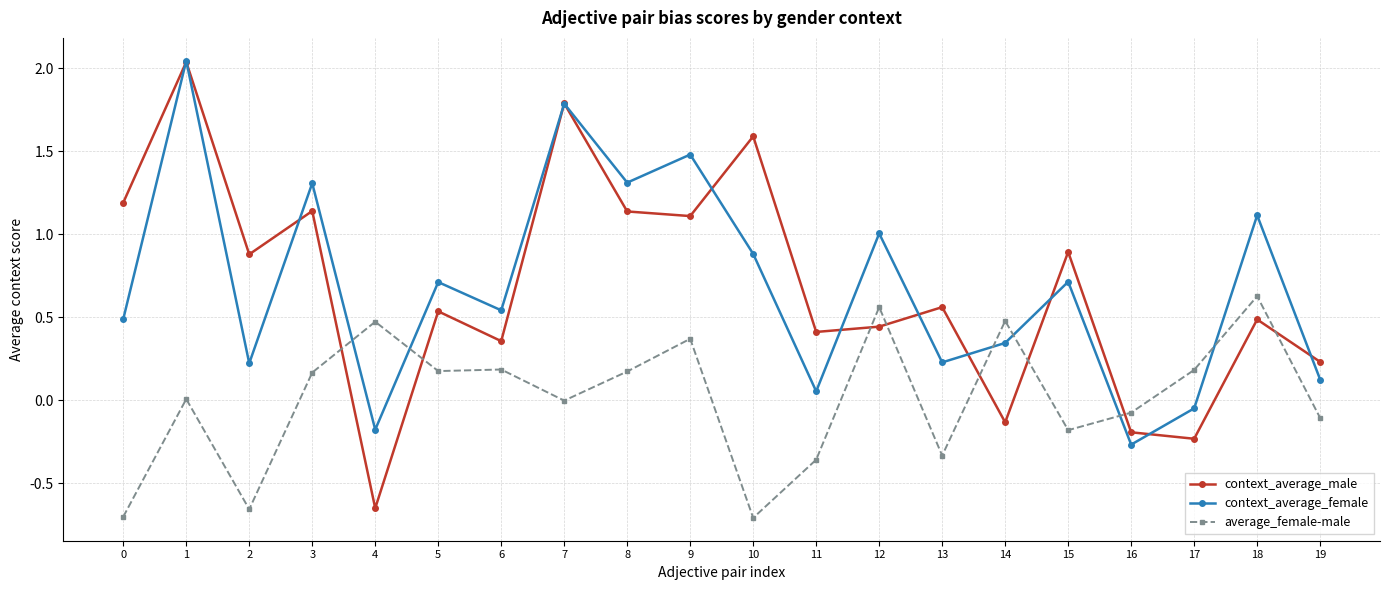

Which series ends up on top after the final intersection of context_average_male and average_female-male?

context_average_male